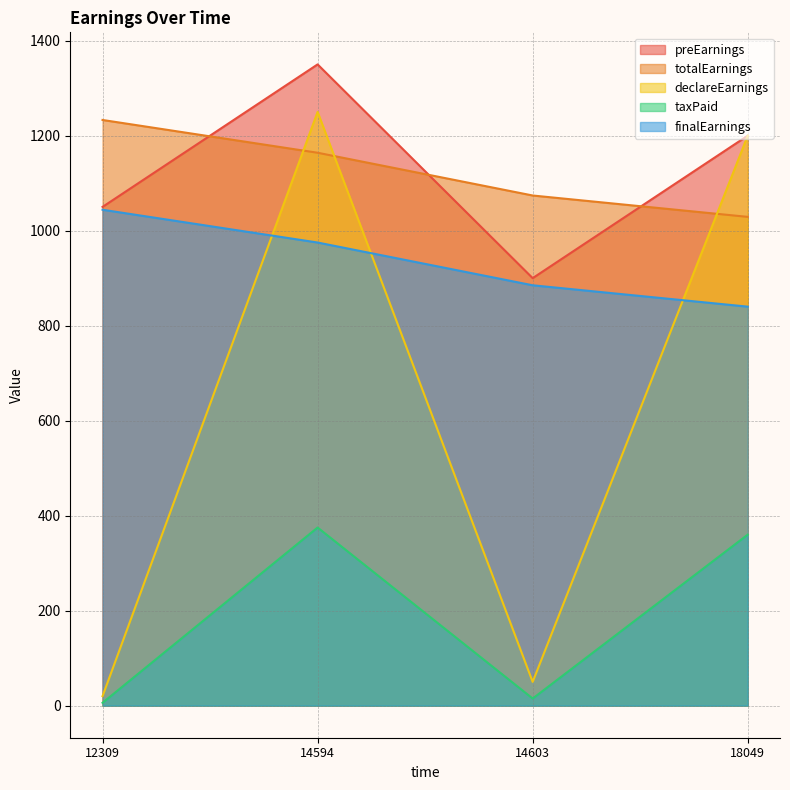

The declareEarnings series shows 50 at 14603. True or false?

True